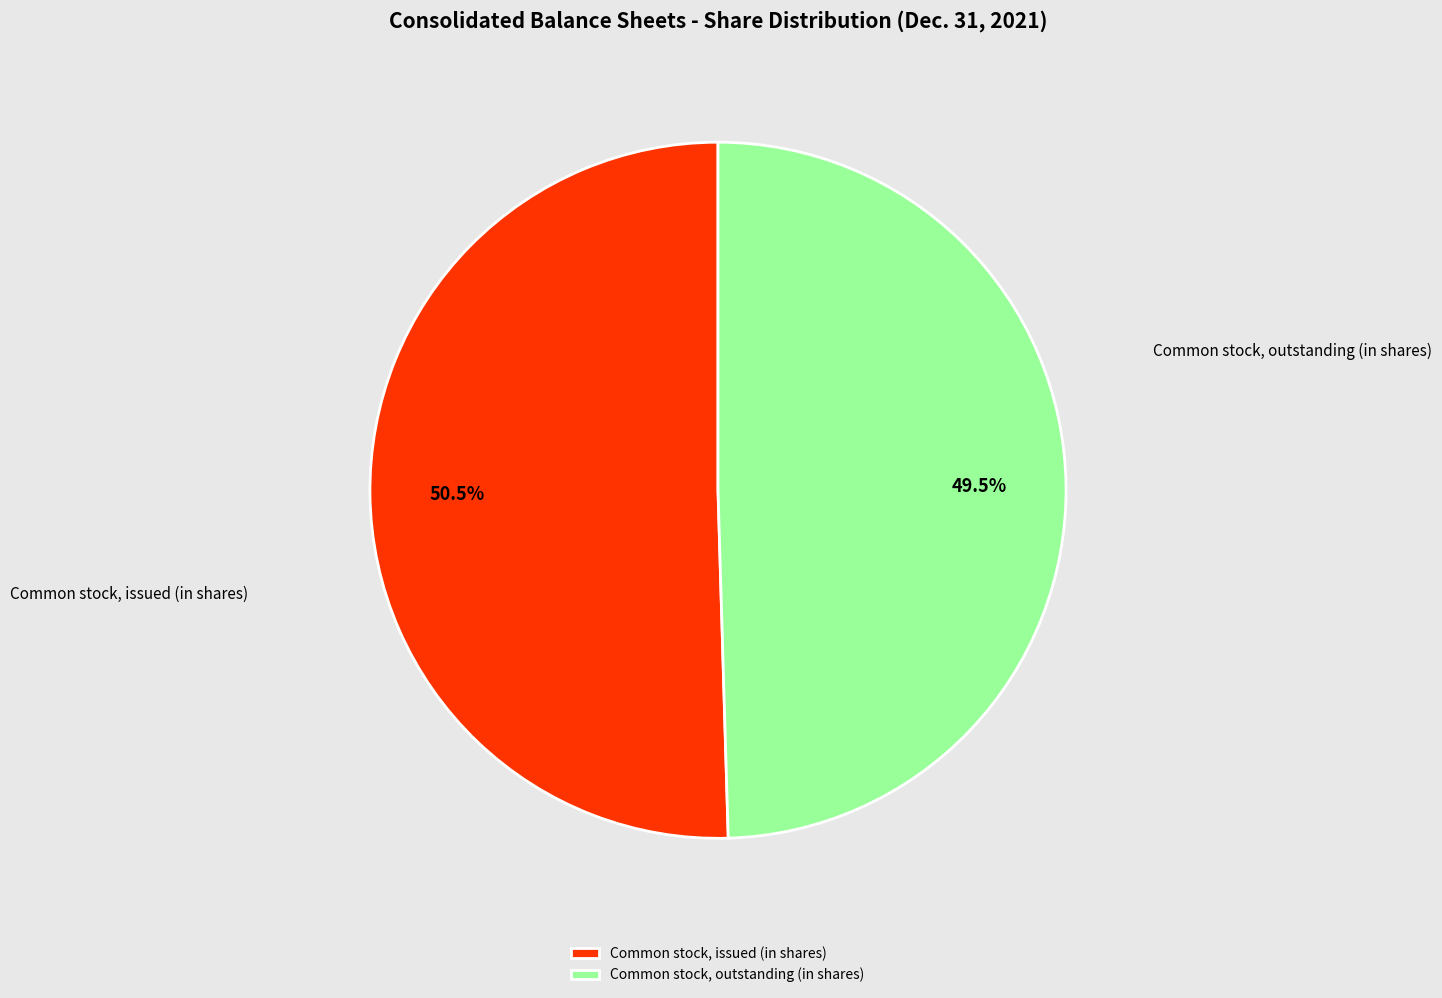

Between Common stock, outstanding (in shares) and Common stock, issued (in shares), which is larger?

Common stock, issued (in shares)